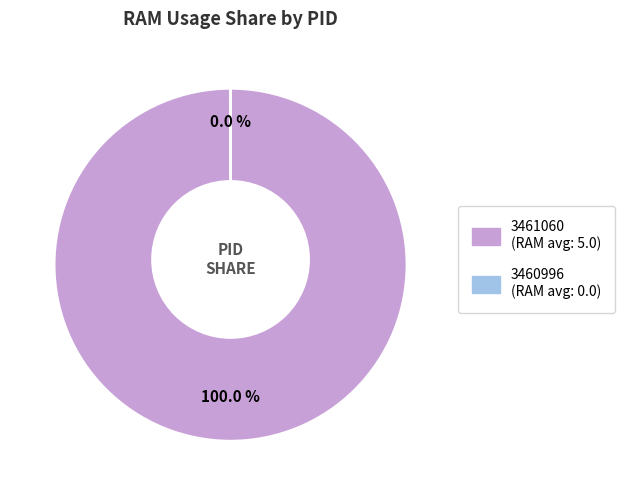

Count the number of slices in the pie.

2